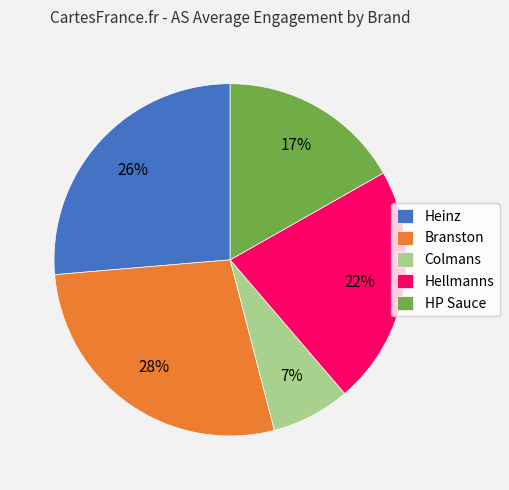

Rank the categories by value from highest to lowest.

Branston, Heinz, Hellmanns, HP Sauce, Colmans